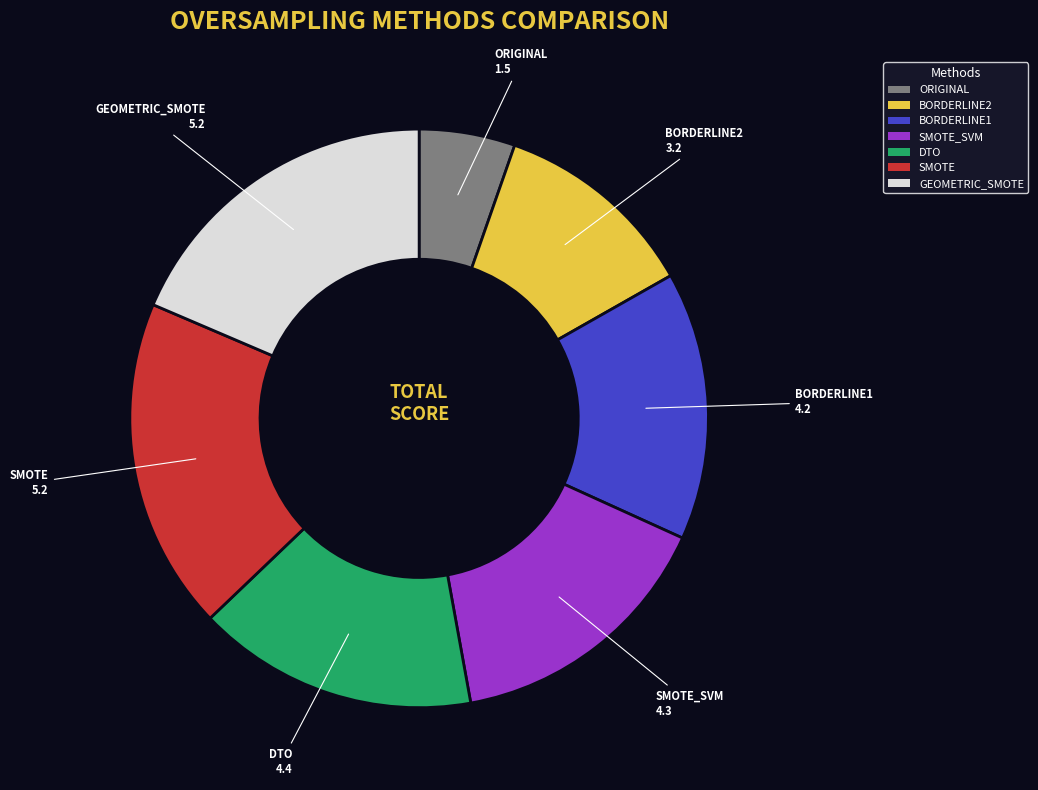

Combined, do BORDERLINE2 and GEOMETRIC_SMOTE account for over 50%?

No